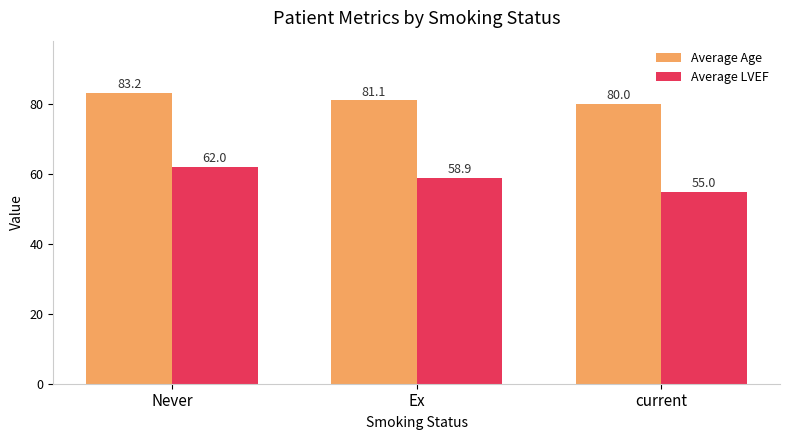

At which category is the sum across all series the highest?

Never